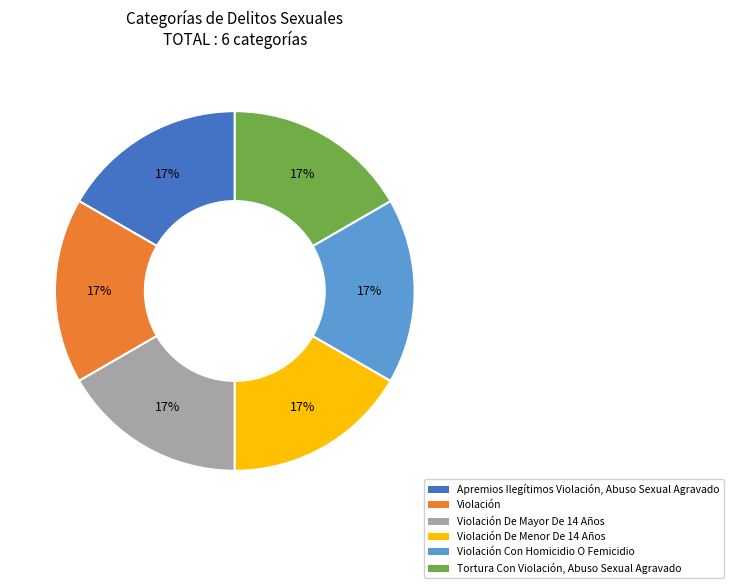

Count the number of slices in the pie.

6